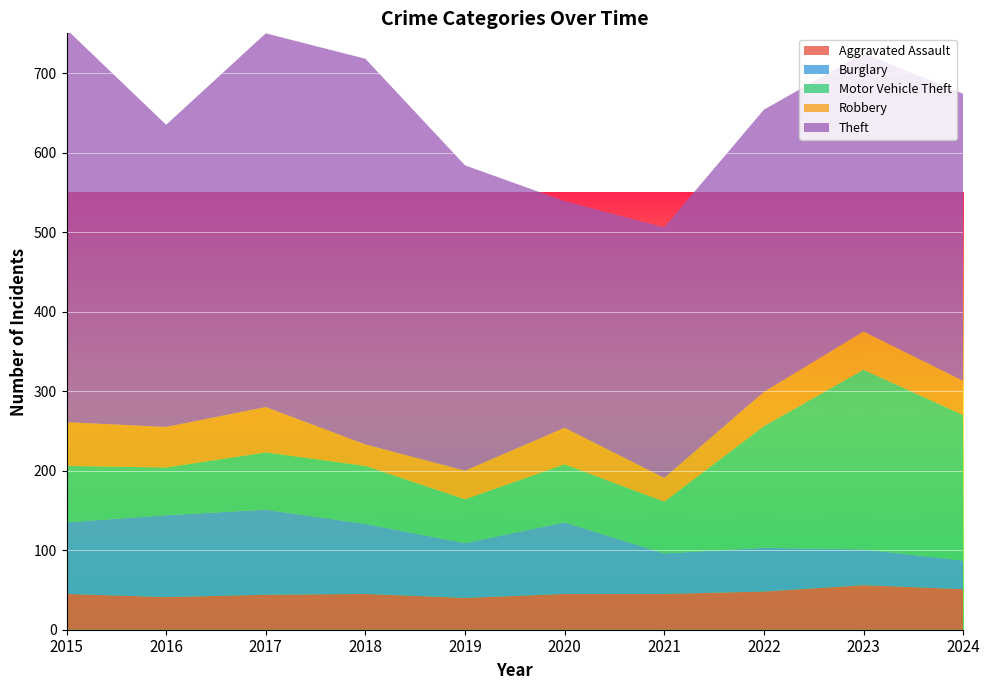

Reading left to right, transcribe all the data shown in this chart.

Aggravated Assault: 45	41	44	45	40	45	45	48	56	51
Burglary: 90	103	107	88	69	90	51	55	45	36
Motor Vehicle Theft: 71	60	72	73	55	73	65	153	226	183
Robbery: 55	51	57	27	36	46	30	43	48	43
Theft: 494	380	470	485	384	285	315	355	350	361